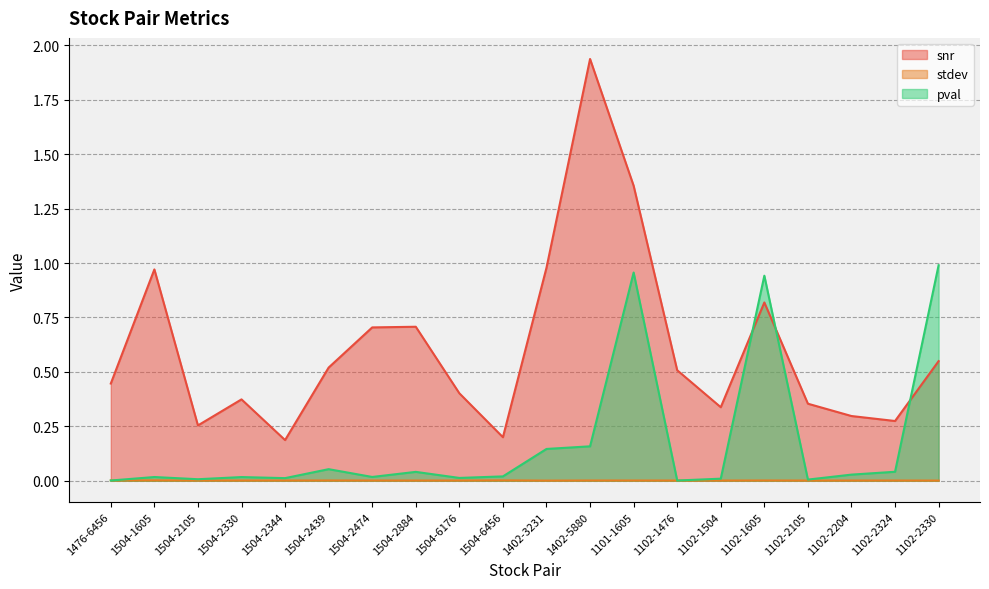

What is the label of the 16th point from the left?

1102-1605